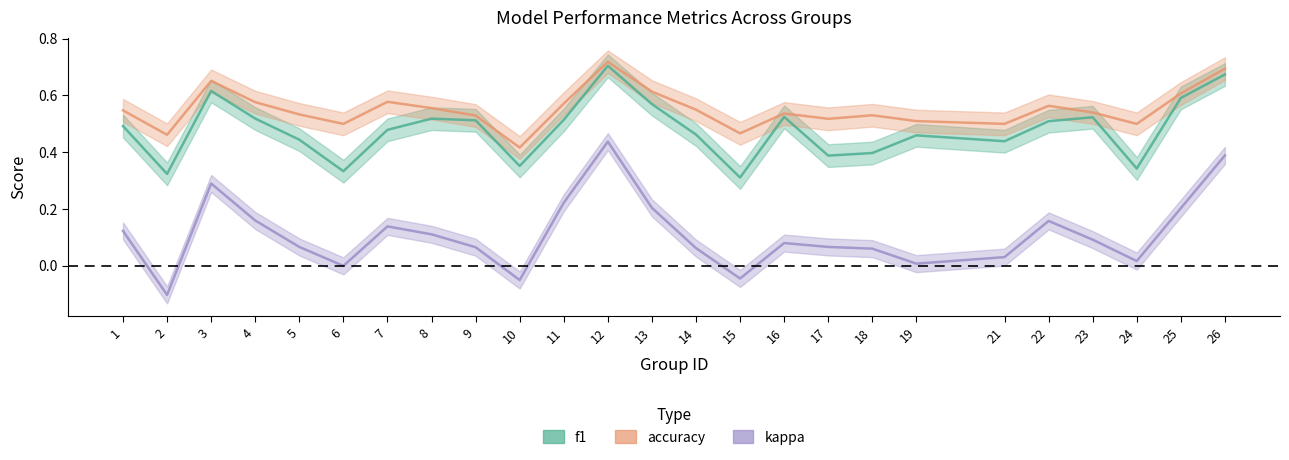

What is the sum of all kappa values?

2.8